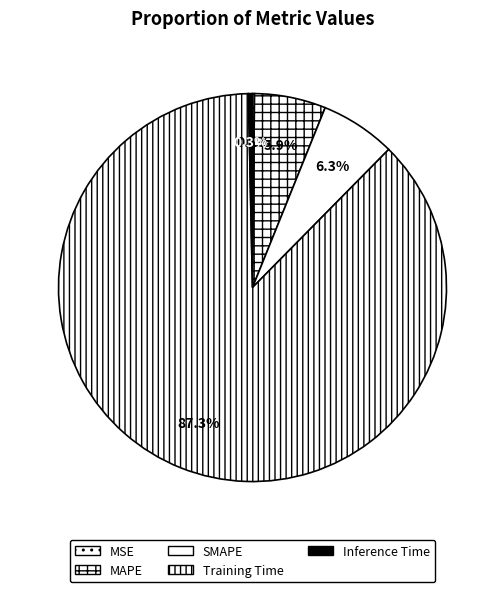

True or false: Training Time accounts for 87% of the total.

True